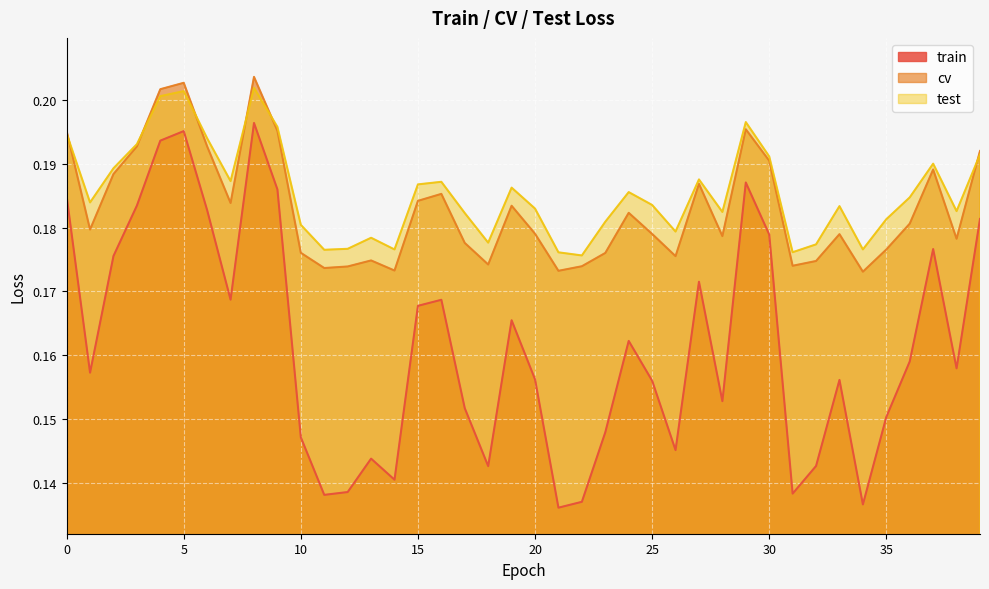

Where is the first local minimum for cv?

1